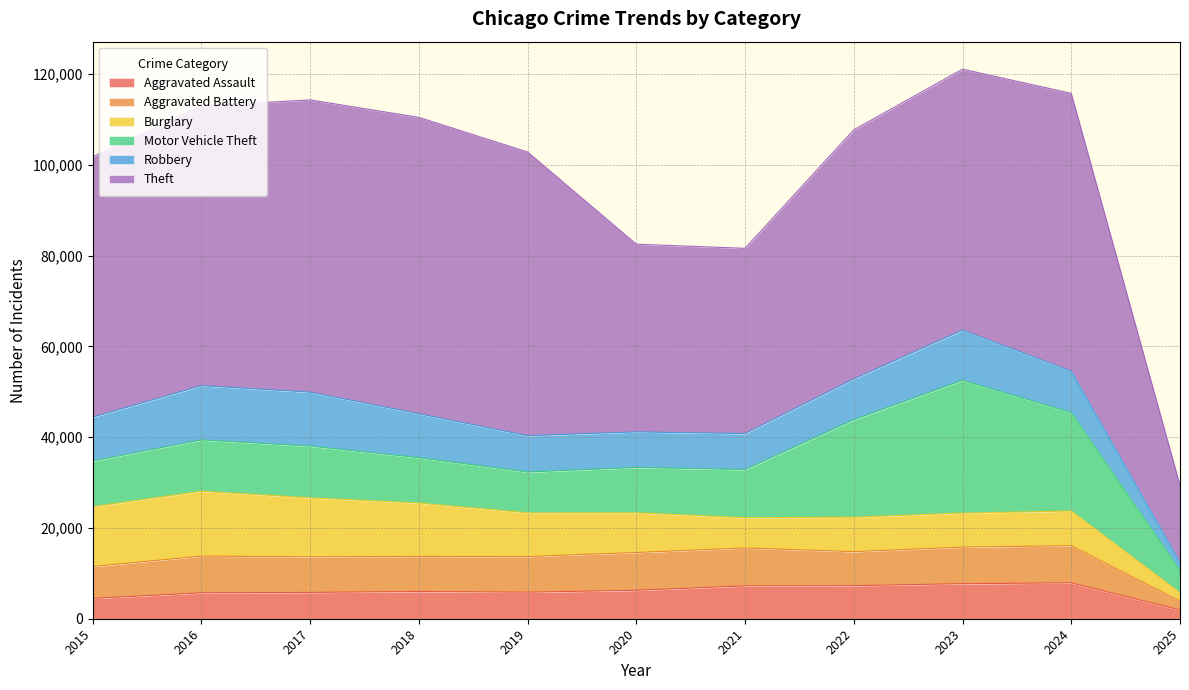

True or false: Motor Vehicle Theft has a value of 17589 at 2018.

False